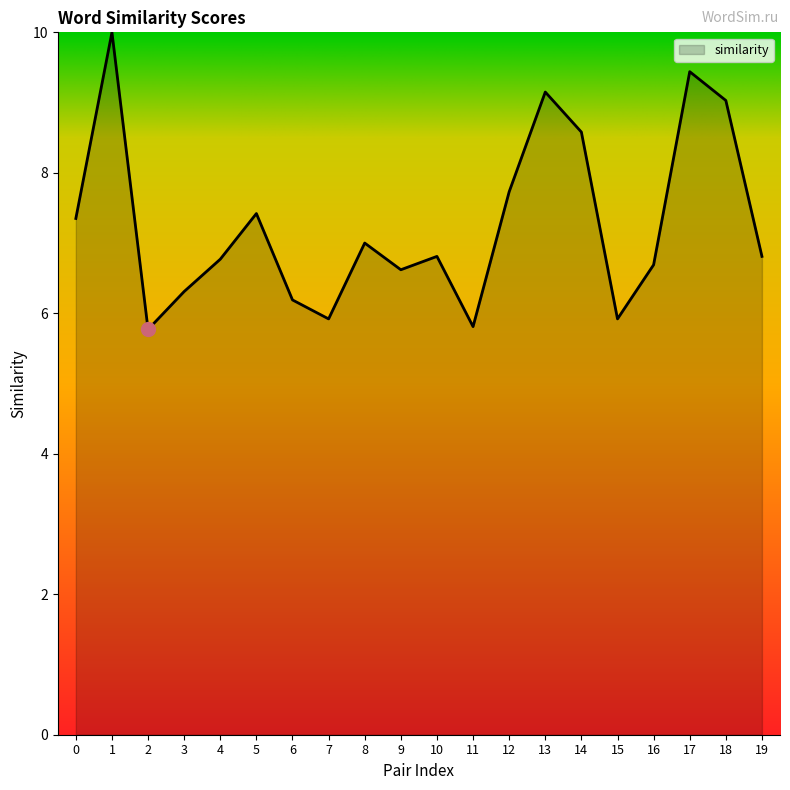

Approximately how many times larger is the value at 3 compared to 9?

1.0